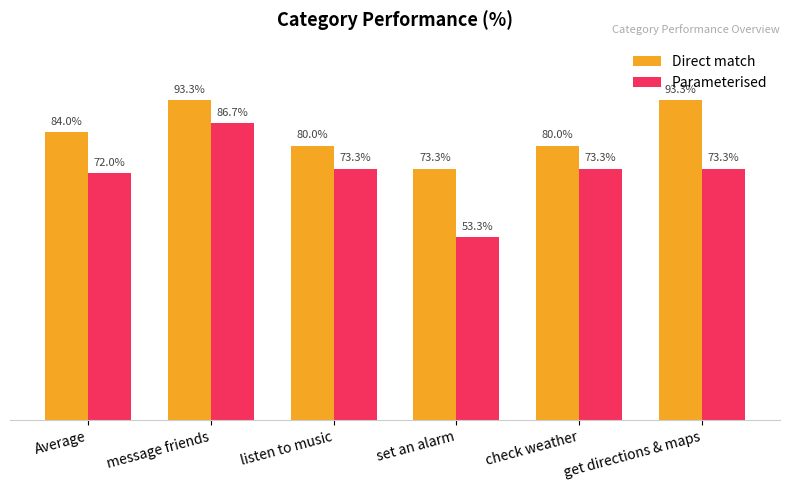

Rank the series by their average value, from lowest to highest.

Parameterised, Direct match